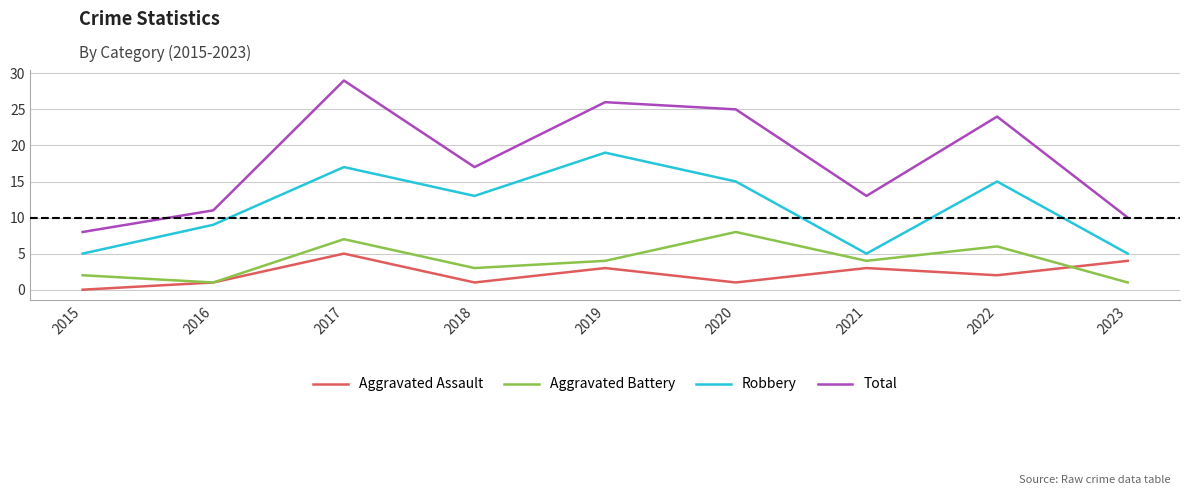

True or false: Aggravated Battery and Total cross at least once.

False